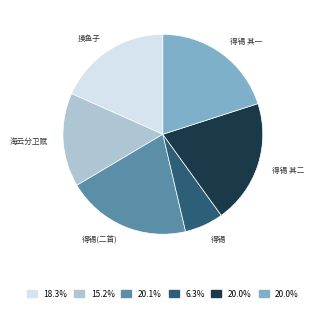

Does any single category account for the majority?

No